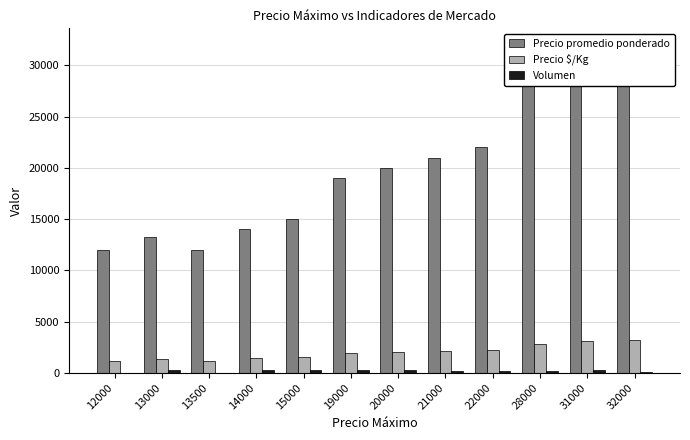

Which category has the lowest value across all series?

13500